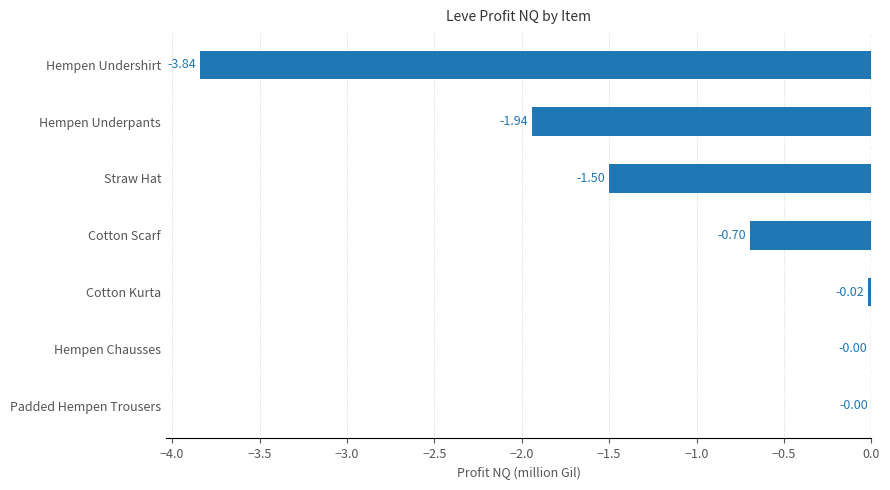

Where is the data nearest to the value -1?

Cotton Scarf